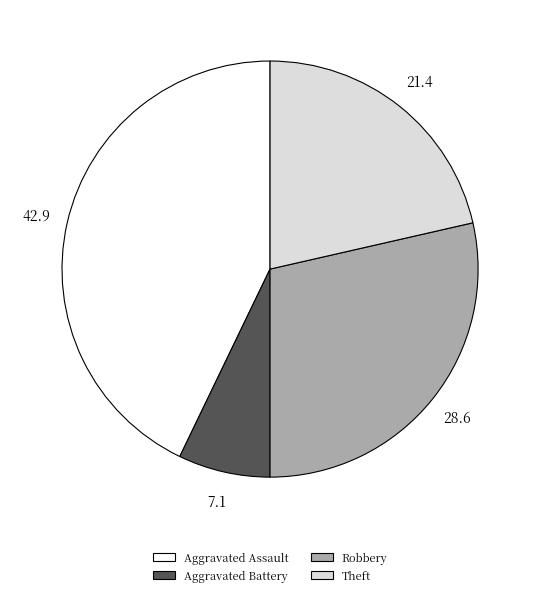

Approximately how many times larger is the value at Aggravated Assault compared to Theft?

2.0